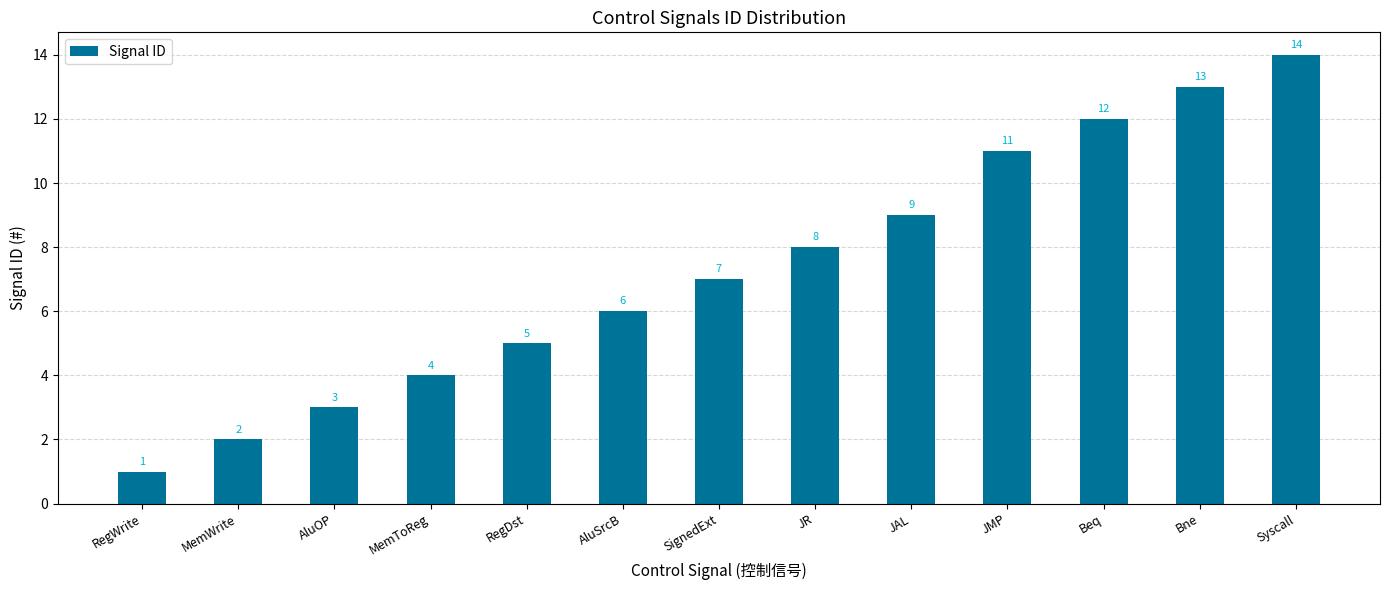

What is the label of the 6th bar from the right?

JR